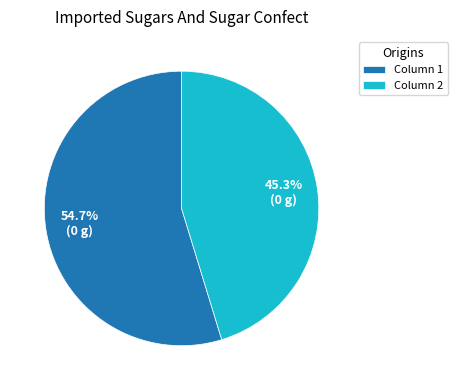

Is Column 1 the majority of the pie?

Yes